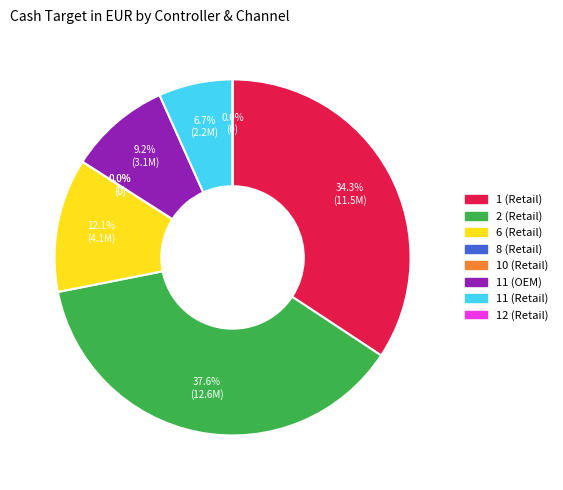

Is it true that 11 (OEM) is 1% of the pie?

False